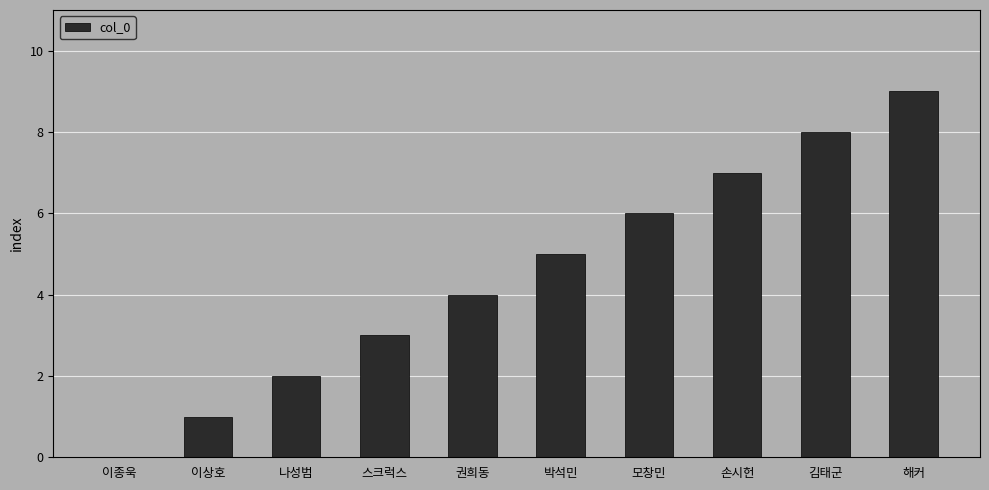

What is the ratio of the value at 김태군 to the value at 해커?

0.9